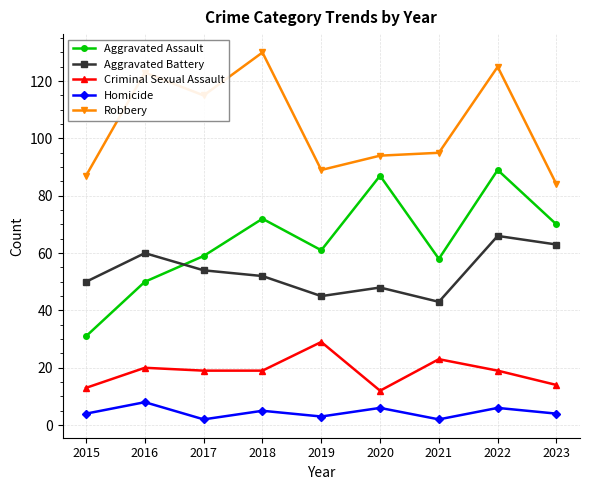

What is the minimum value shown in the chart?

2